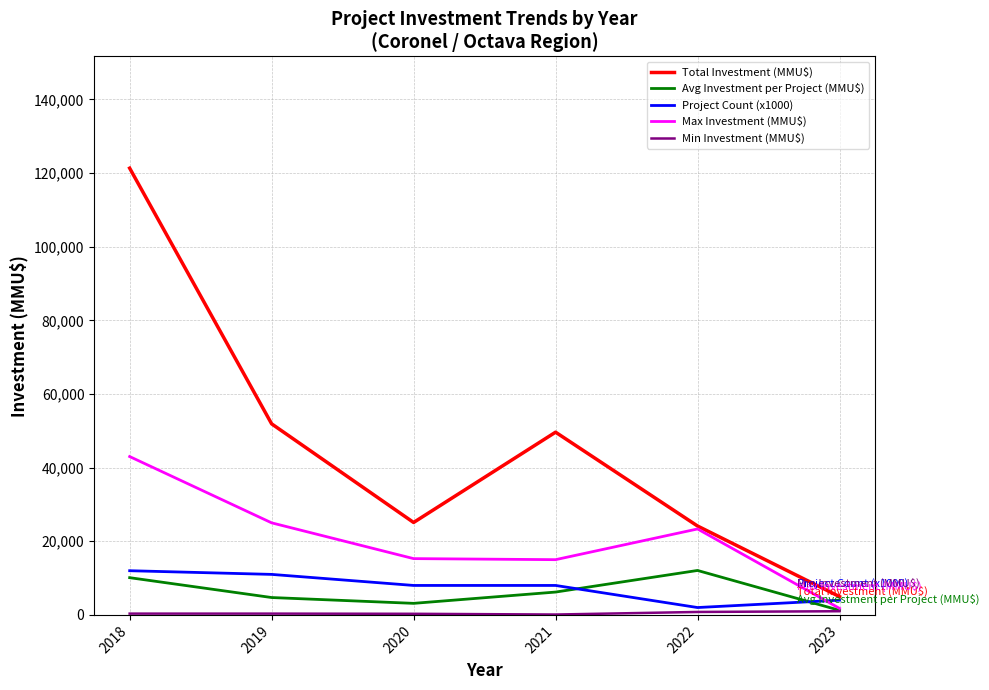

The Total Investment (MMU$) series shows 11901.5 at 2020. True or false?

False